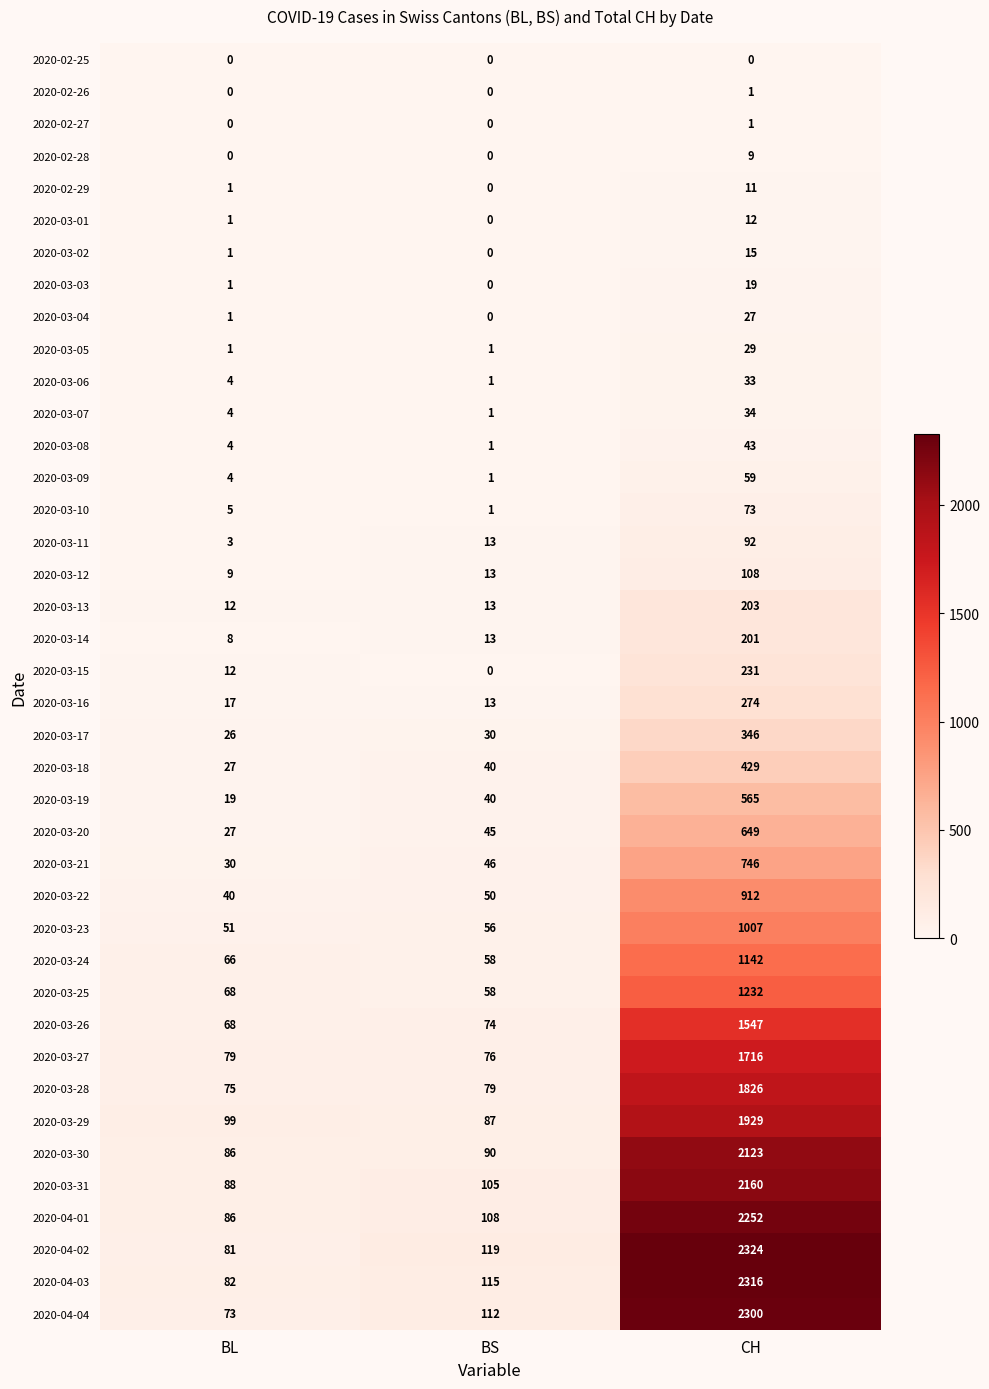

What is the difference between the maximum and minimum values in the 2020-03-28 series?

1751